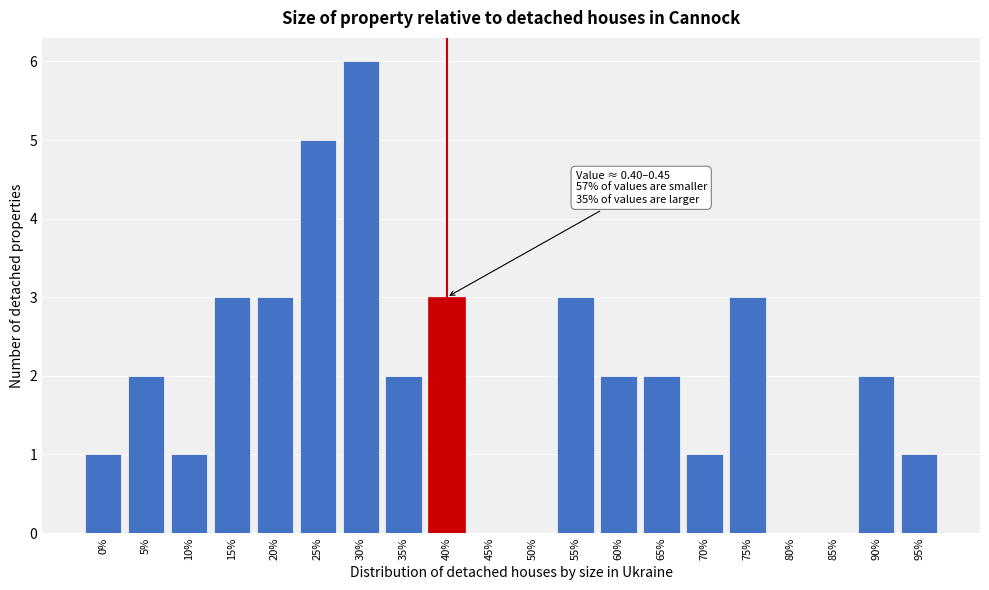

Reading right to left, extract all data points from this chart.

95%=1	90%=2	85%=0	80%=0	75%=3	70%=1	65%=2	60%=2	55%=3	50%=0	45%=0	40%=3	35%=2	30%=6	25%=5	20%=3	15%=3	10%=1	5%=2	0%=1